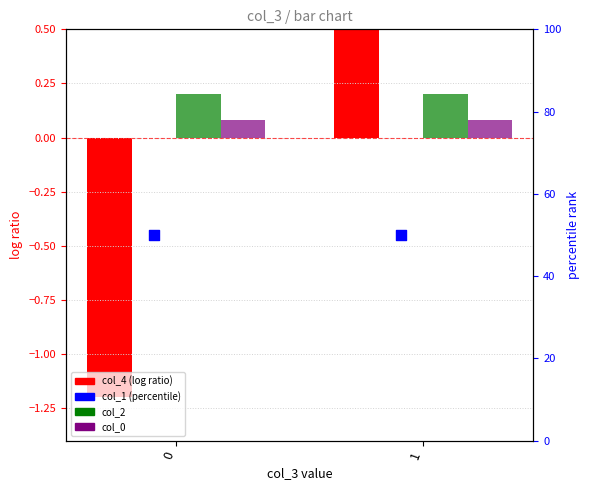

Which series contains the highest Y value?

col_1 (percentile style)